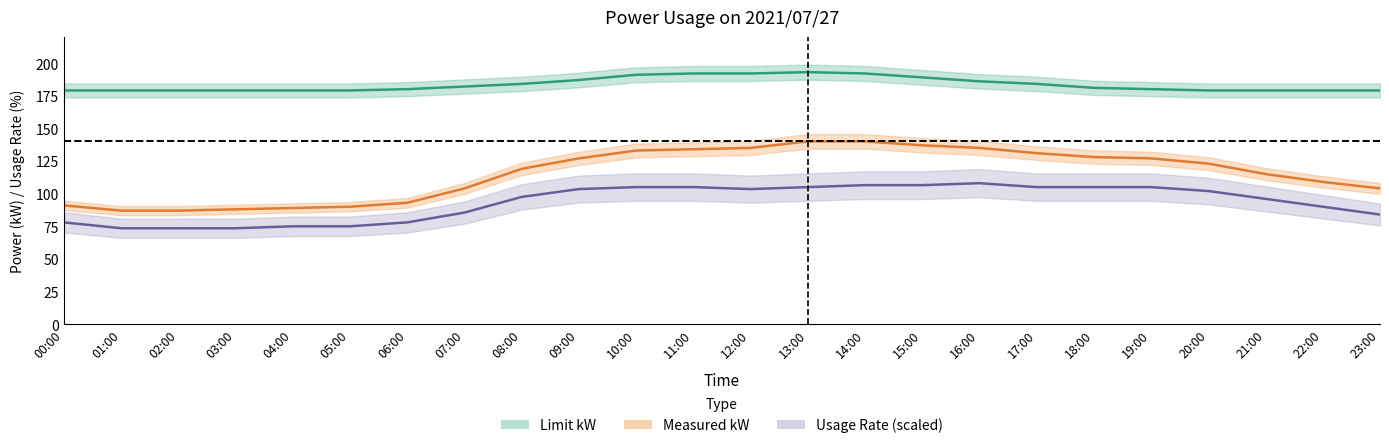

Reading left to right, list all the values displayed in this chart.

Limit kW: 179.0	179.0	179.0	179.0	179.0	179.0	180.0	182.0	184.0	187.0	191.0	192.0	192.0	193.0	192.0	189.0	186.0	184.0	181.0	180.0	179.0	179.0	179.0	179.0
Measured kW: 91.0	87.0	87.0	88.0	89.0	90.0	93.0	104.0	119.0	127.0	133.0	134.0	135.0	140.0	140.0	137.0	135.0	131.0	128.0	127.0	123.0	115.0	109.0	104.0
Usage Rate (×1.5 kW): 78.0	73.5	73.5	73.5	75.0	75.0	78.0	85.5	97.5	103.5	105.0	105.0	103.5	105.0	106.5	106.5	108.0	105.0	105.0	105.0	102.0	96.0	90.0	84.0